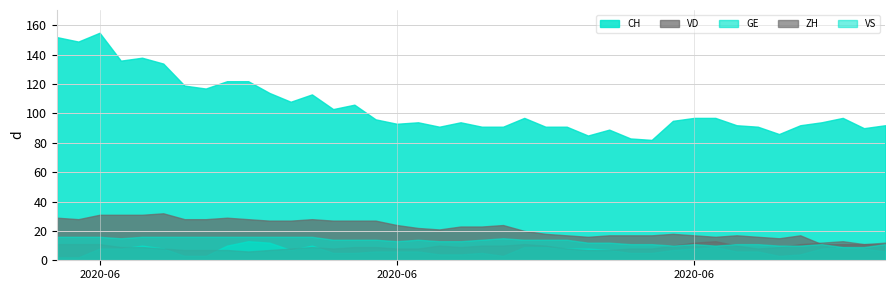

True or false: VS and GE cross at least once.

False